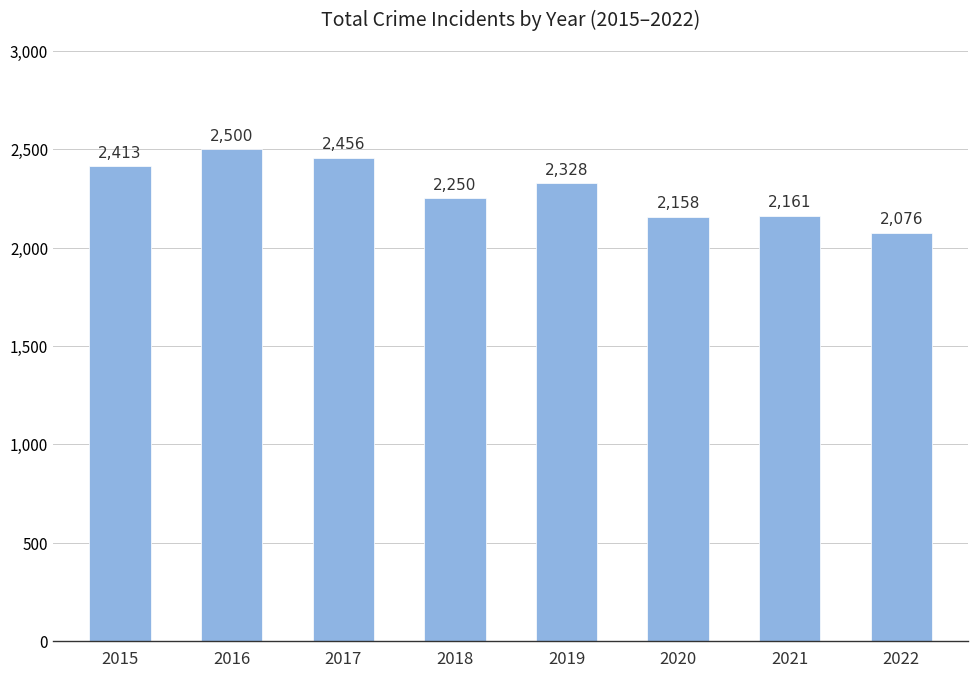

Which label corresponds to the smallest value in the chart?

2022